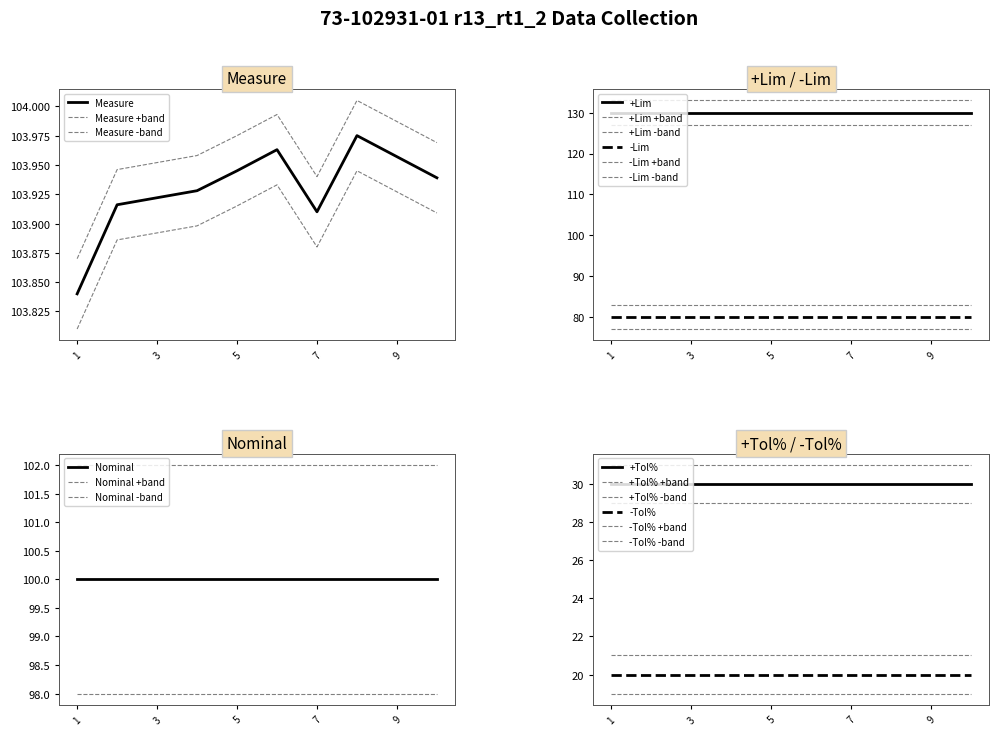

What is the value of the -Lim point at the 4th from the left?

80.0